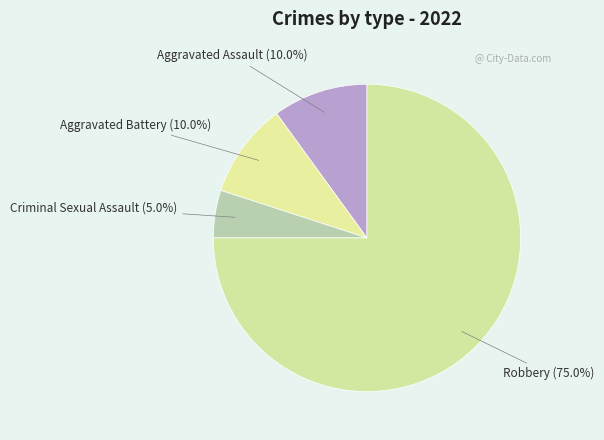

How many slices are in this pie chart?

4